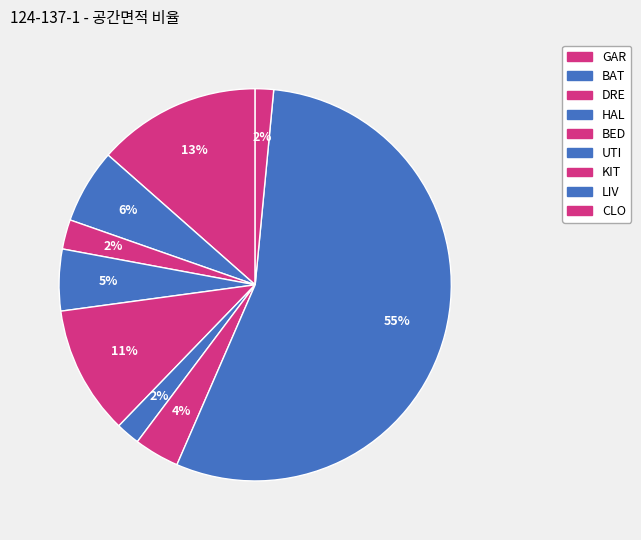

Count the number of slices in the pie.

9